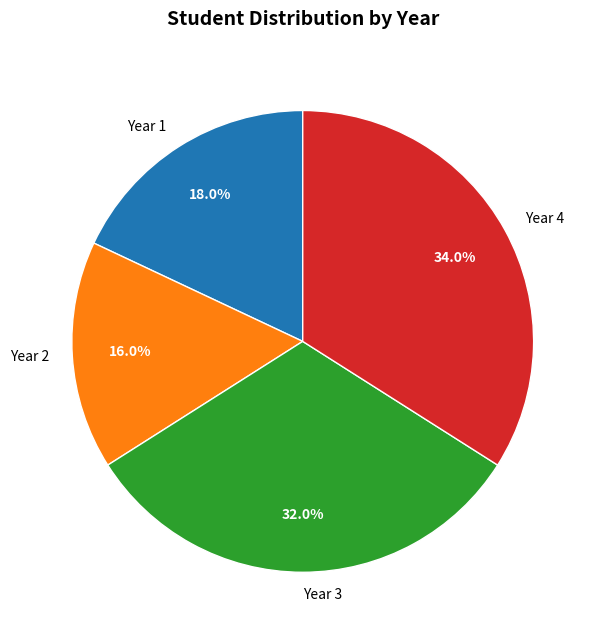

Which category has the biggest portion of the pie?

Year 4